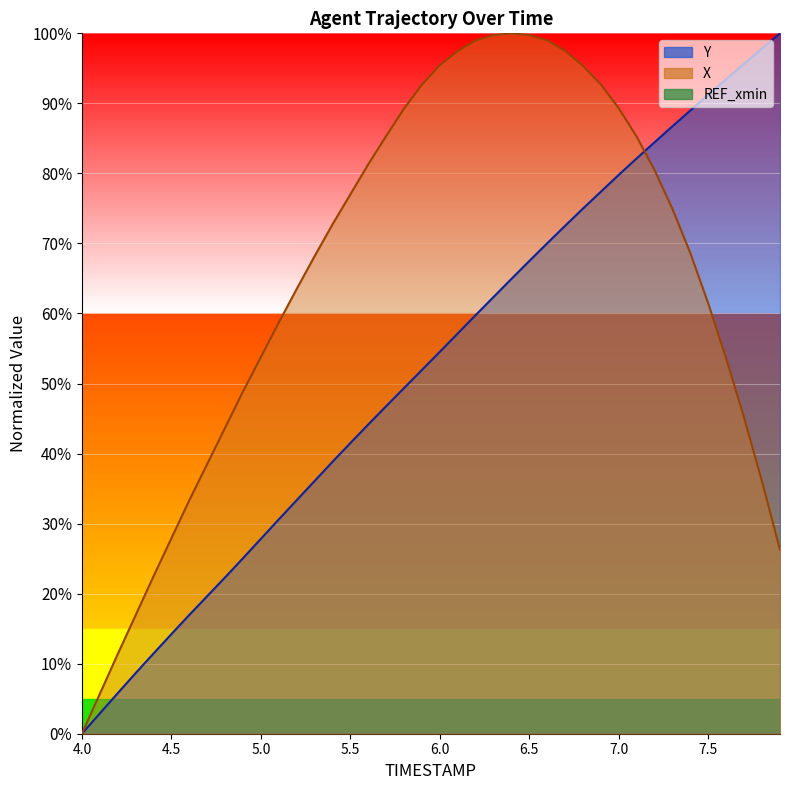

What is the sum of the Y values at 7.0 and 7.7?

175.5